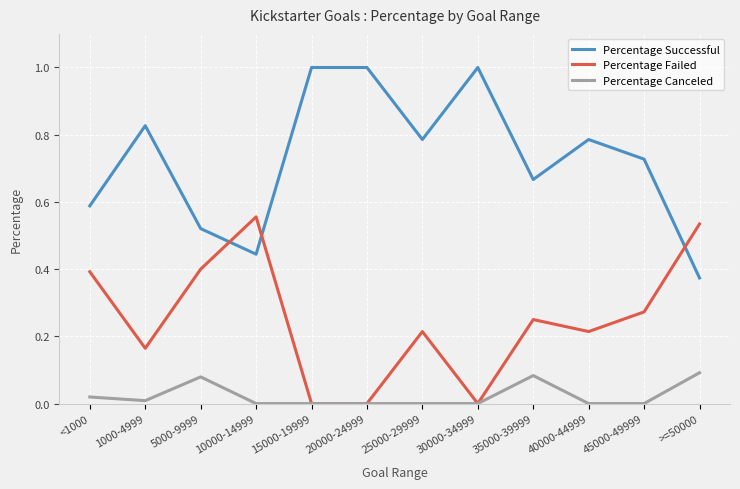

How many categories are shown in the chart?

12